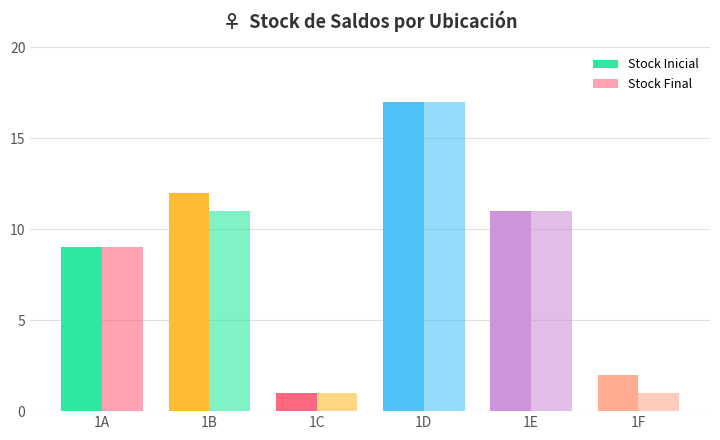

Is it true that Stock Final equals 17 at 1D?

True